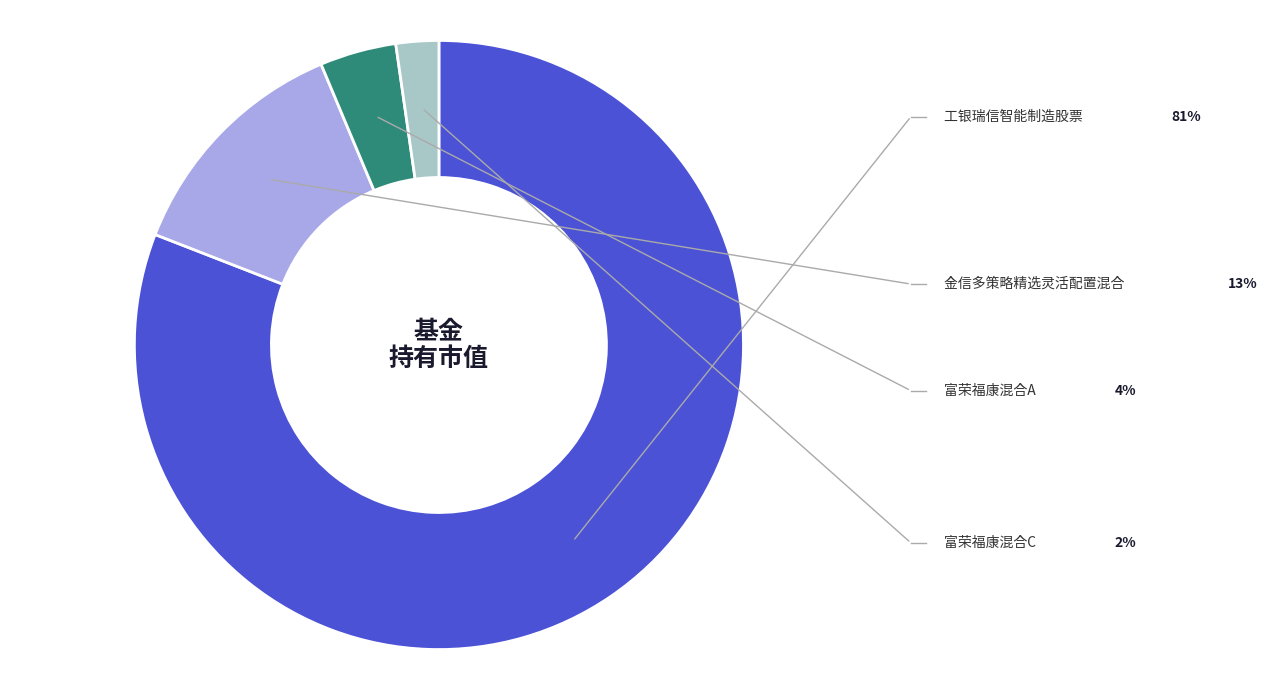

What is the majority slice?

工银瑞信智能制造股票